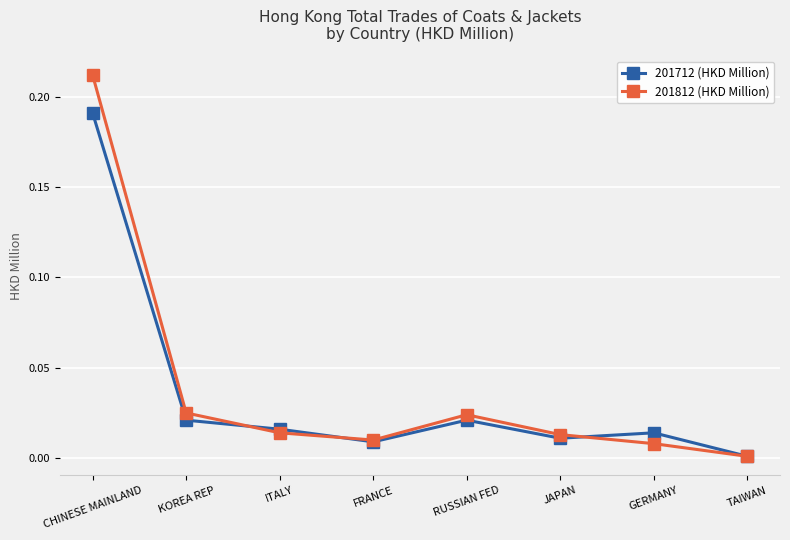

True or false: 201712 (HKD Million) has a value of 0.0 at FRANCE.

True